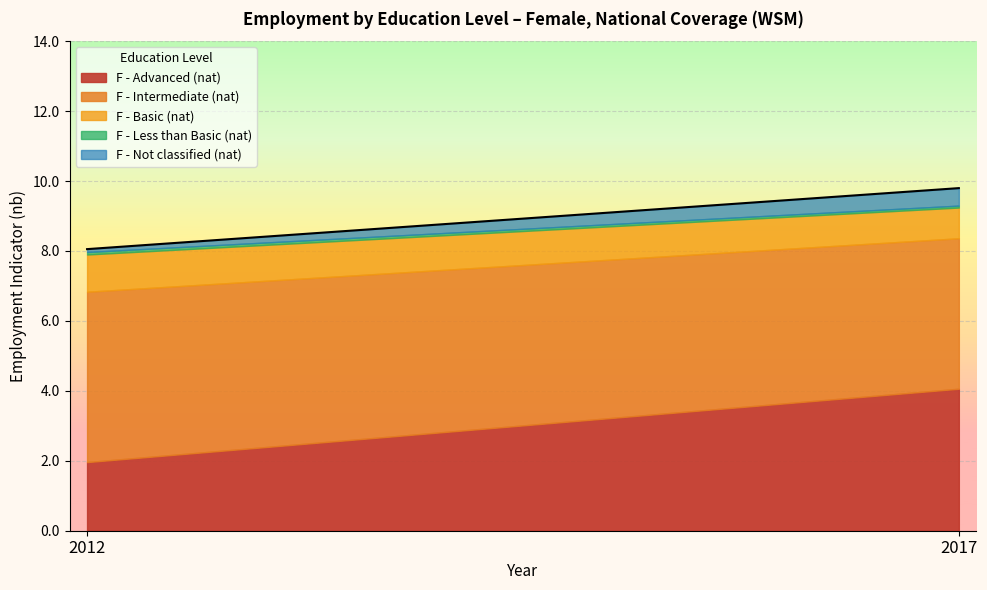

Count the number of categories in the chart.

2